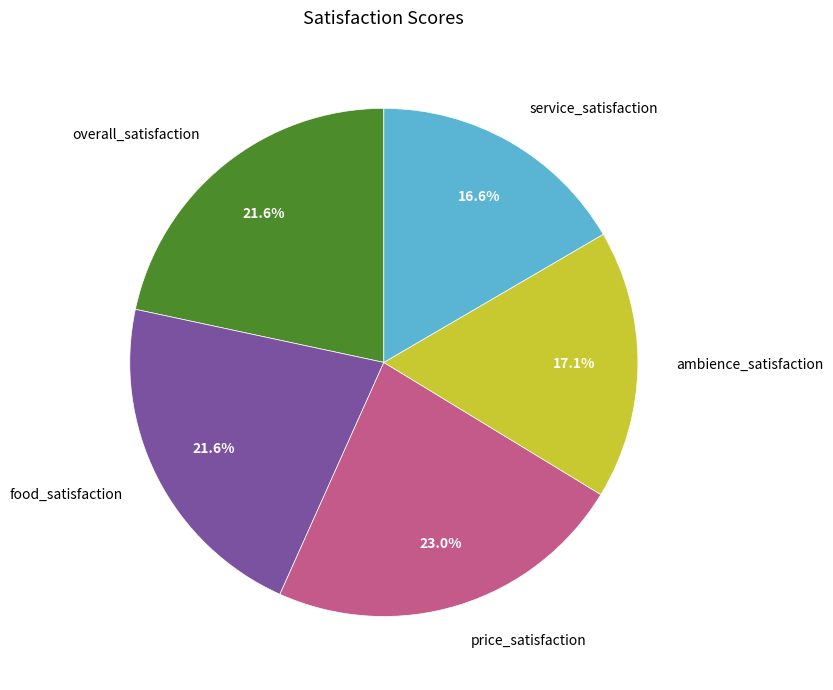

Is price_satisfaction the majority of the pie?

No